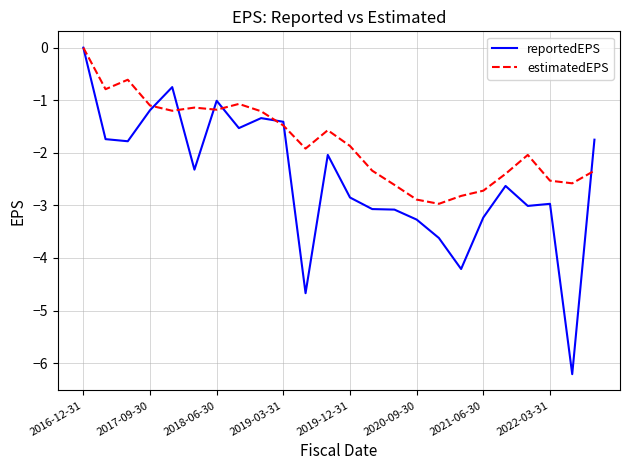

List the series in order of their overall mean, lowest first.

reportedEPS, estimatedEPS